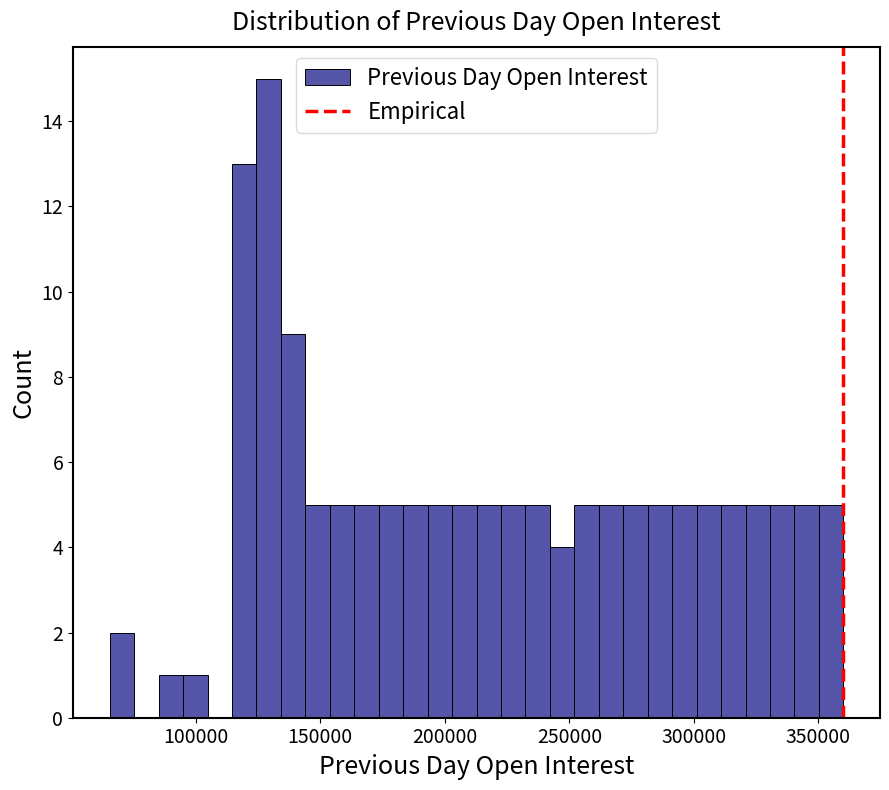

Around what value on the x-axis is the tallest bar? Give the approximate position of its centre, as read against the axis.

130000